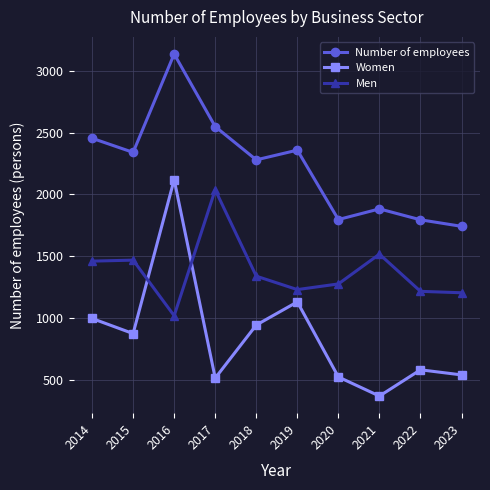

Which series has the widest spread of values?

Women